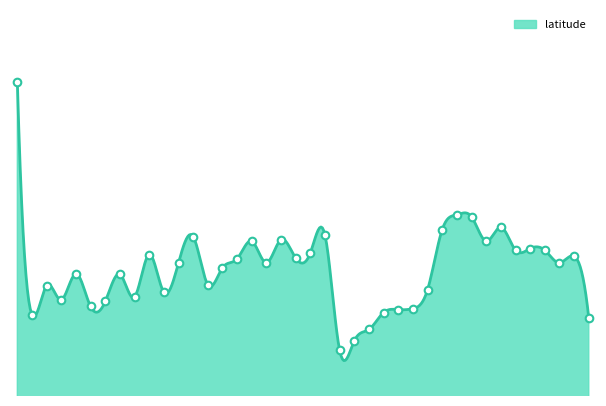

Which has a higher value, AZT1W or AKK2E?

AKK2E